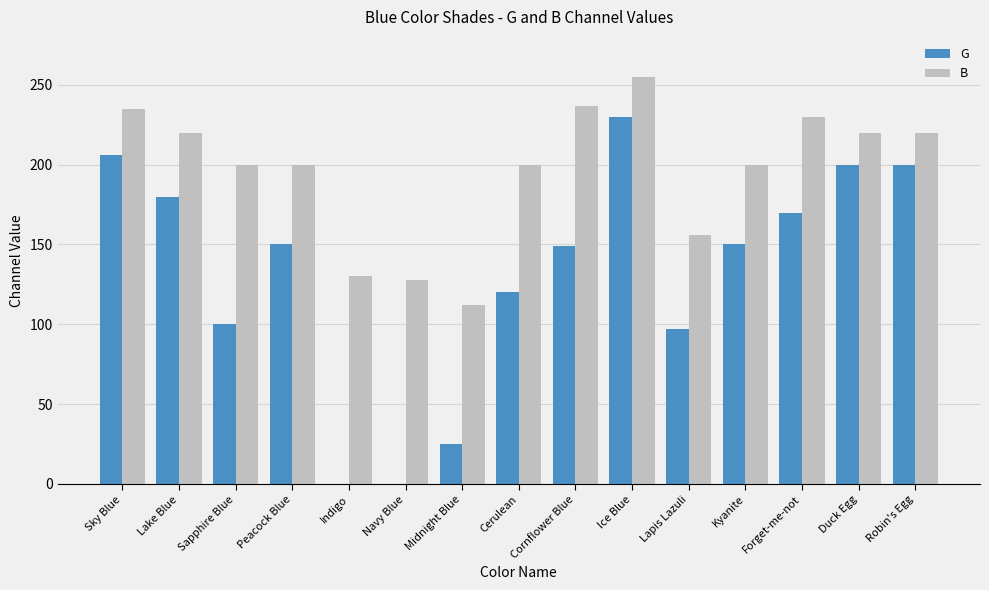

What is the greatest value displayed?

255